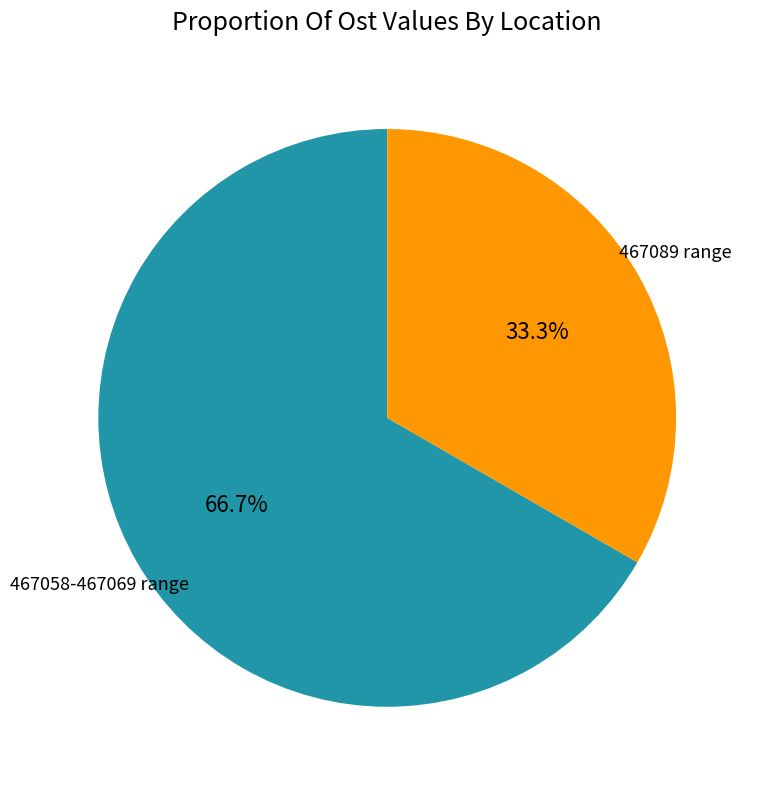

Is there a majority slice in this chart?

Yes